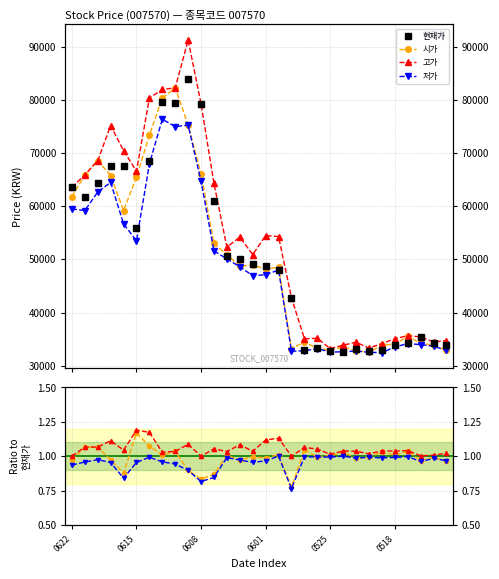

Rank the series by their maximum value, from lowest to highest.

저가, 시가, 현재가, 고가